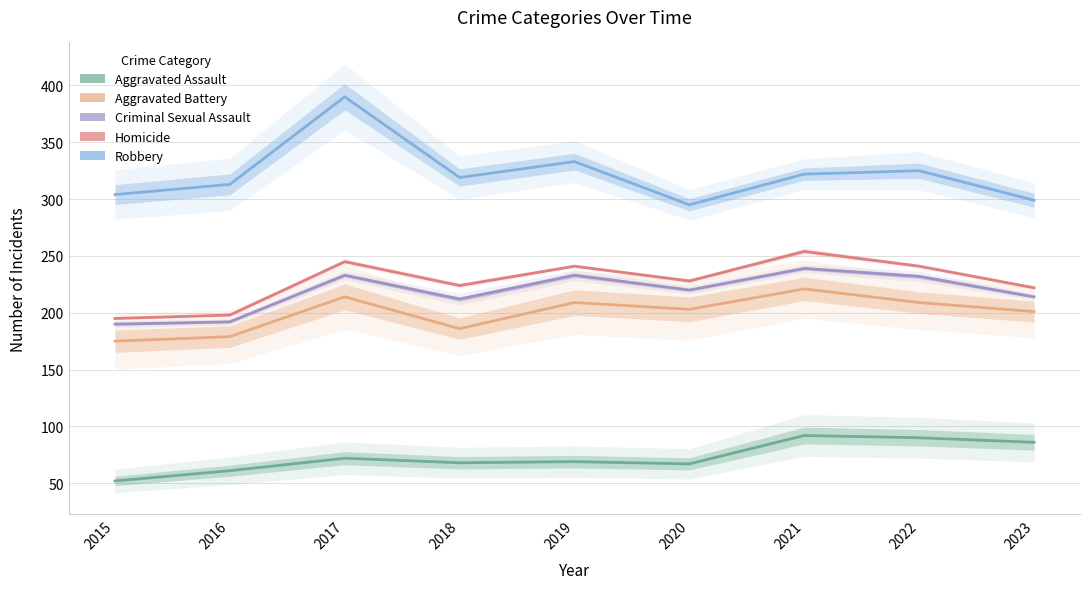

What is the value of the Aggravated Assault point at the 3rd from the left?

72